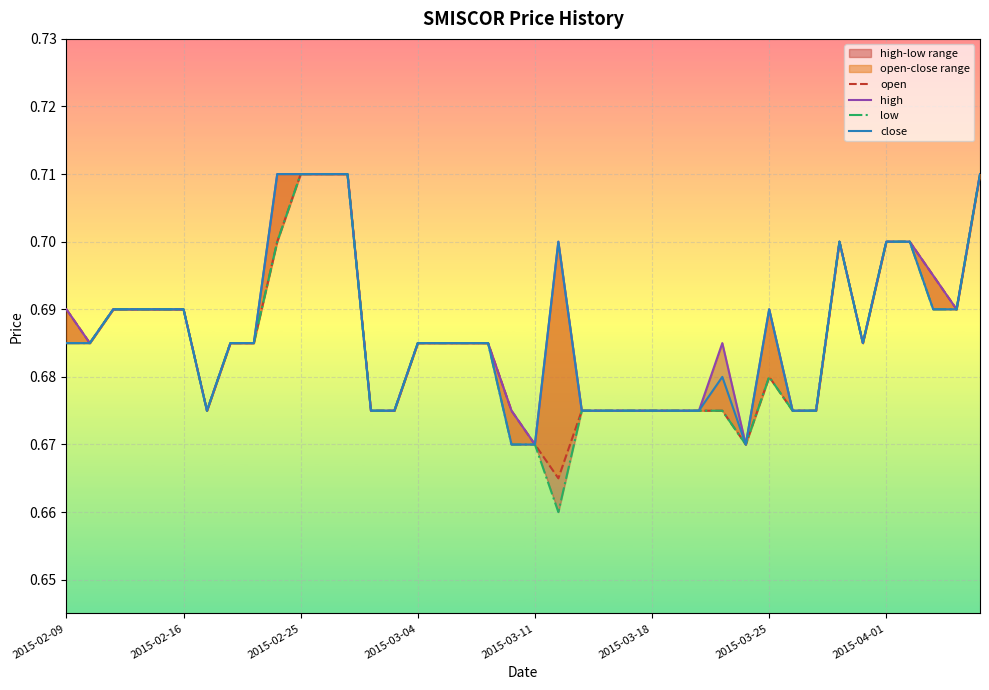

The value of open at 8 is 0.7. True or false?

True